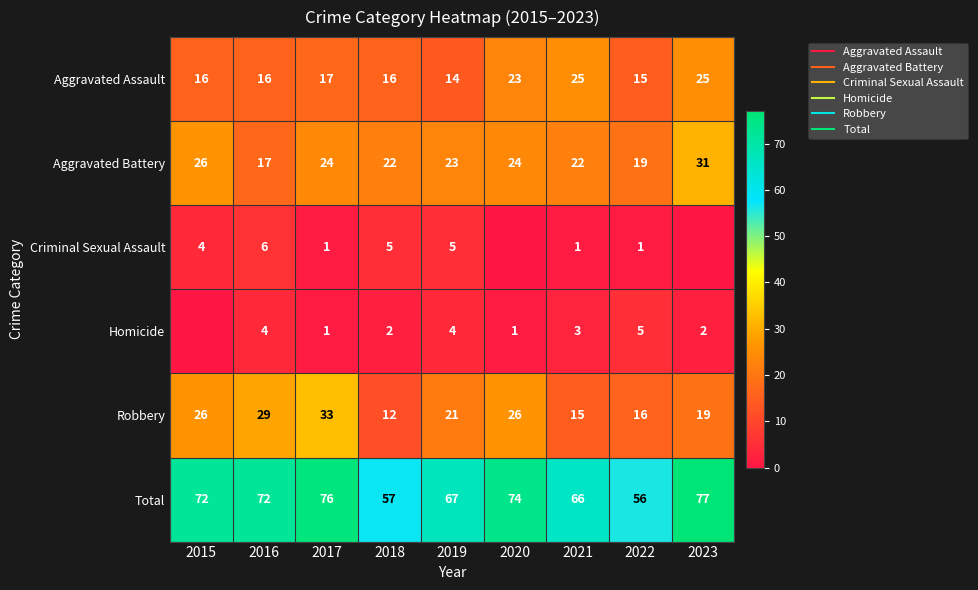

Which category has the lowest value across all series?

2020